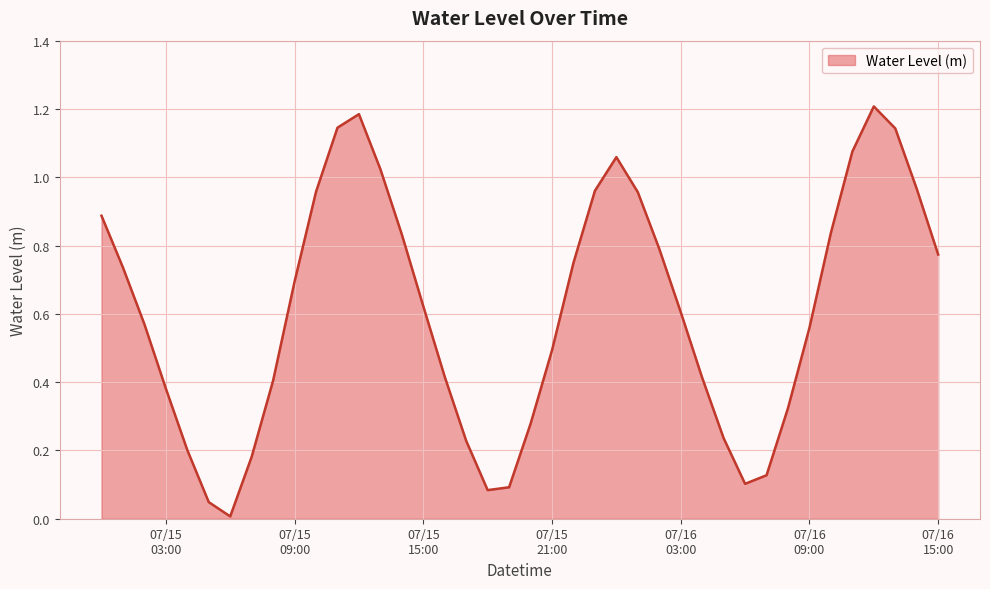

How many lines are shown in the chart?

1